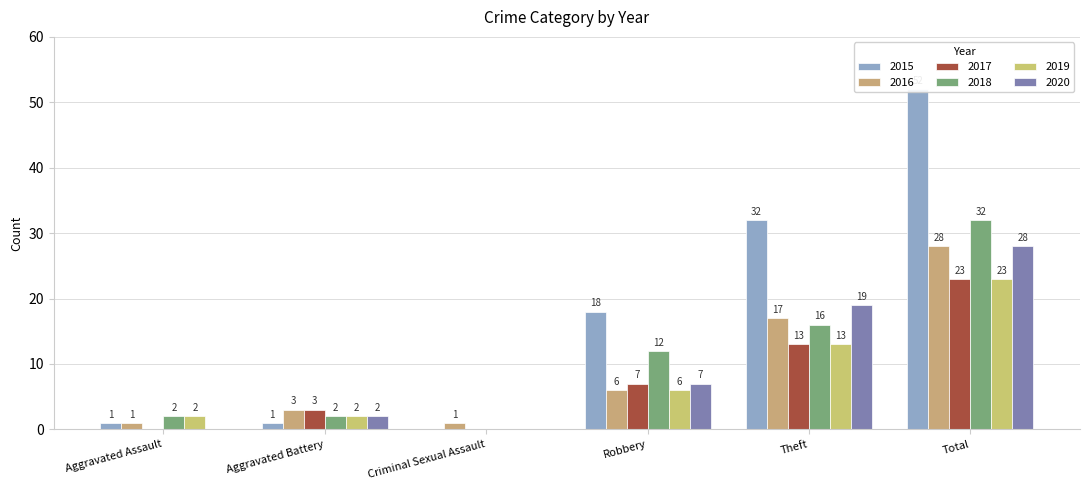

Reading left to right, what are all the values shown in this chart?

2015: Aggravated Assault=1	Aggravated Battery=1	Criminal Sexual Assault=0	Robbery=18	Theft=32	Total=52
2016: Aggravated Assault=1	Aggravated Battery=3	Criminal Sexual Assault=1	Robbery=6	Theft=17	Total=28
2017: Aggravated Assault=0	Aggravated Battery=3	Criminal Sexual Assault=0	Robbery=7	Theft=13	Total=23
2018: Aggravated Assault=2	Aggravated Battery=2	Criminal Sexual Assault=0	Robbery=12	Theft=16	Total=32
2019: Aggravated Assault=2	Aggravated Battery=2	Criminal Sexual Assault=0	Robbery=6	Theft=13	Total=23
2020: Aggravated Assault=0	Aggravated Battery=2	Criminal Sexual Assault=0	Robbery=7	Theft=19	Total=28